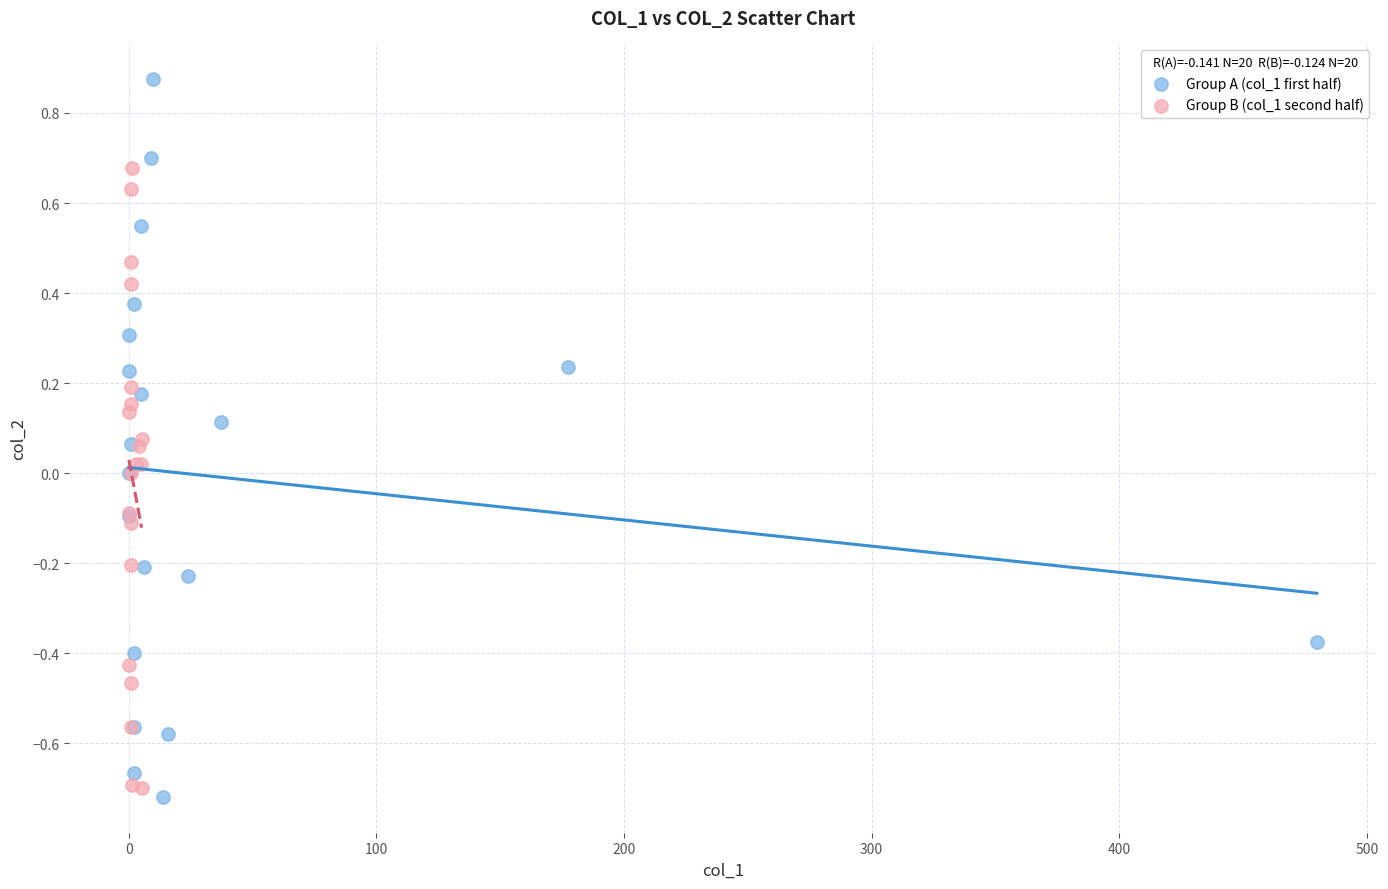

Which series reaches the maximum Y coordinate?

Group A (col_1 first half)